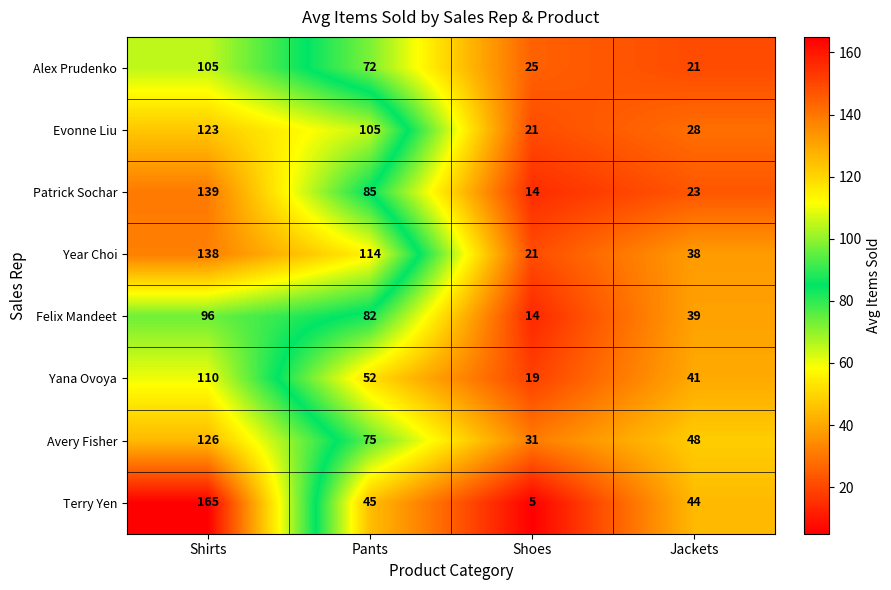

The Terry Yen series shows 44 at Jackets. True or false?

True